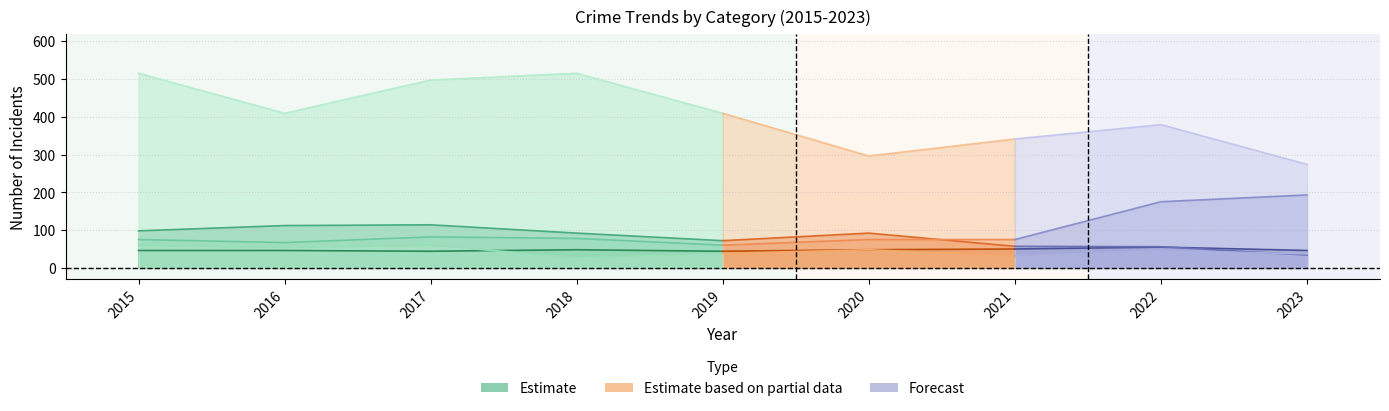

True or false: Theft has a value of 409 at 2016.

True